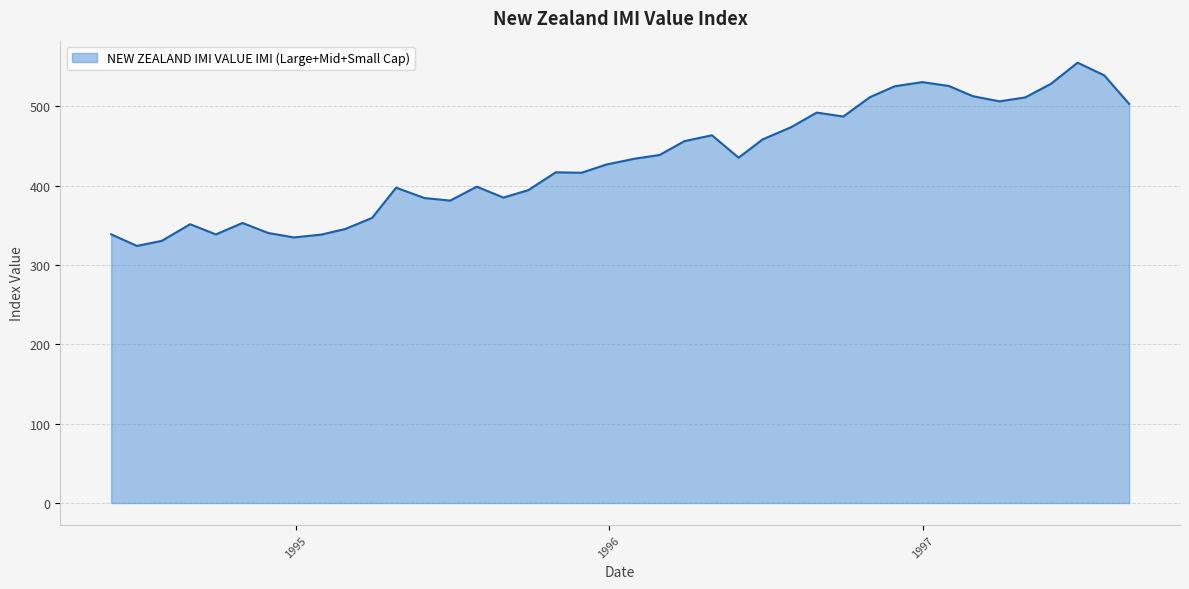

True or false: there are more than 0 points higher than both neighbors.

True